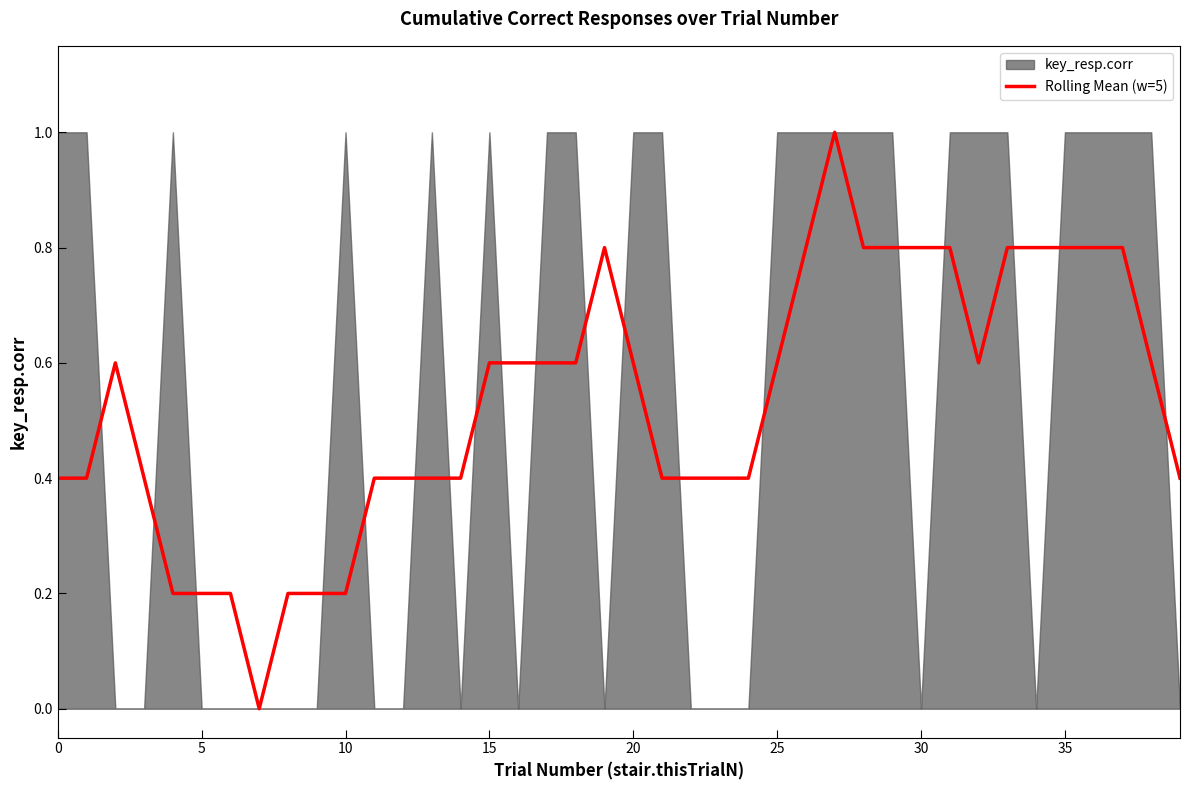

What is the label of the 31st point from the right?

9